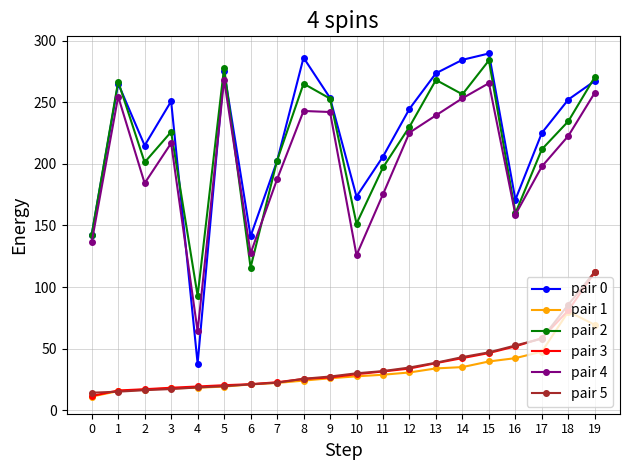

What are all the series names shown in the legend?

pair 0, pair 1, pair 2, pair 3, pair 4, pair 5